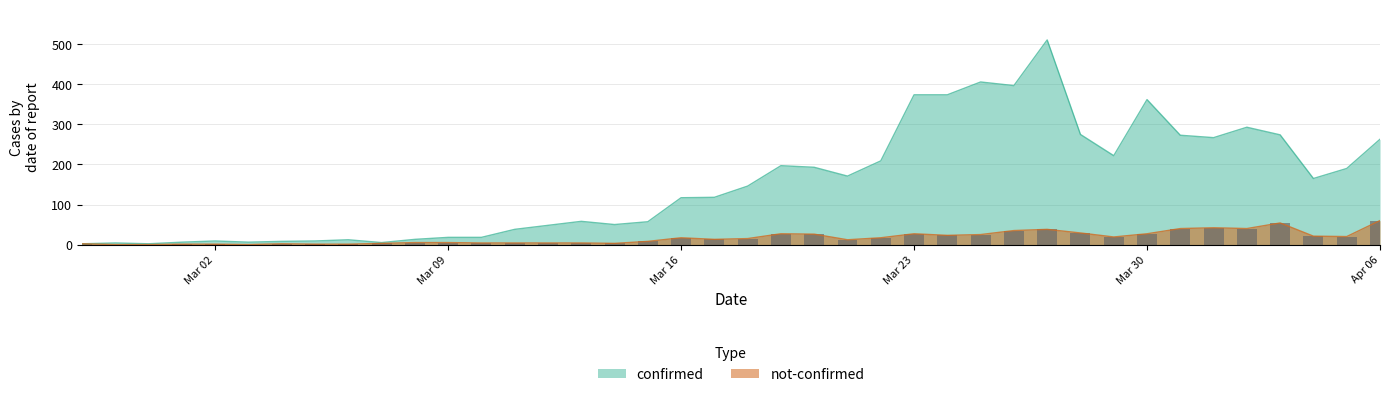

The not-confirmed series shows 13 at 2020-03-17. True or false?

True